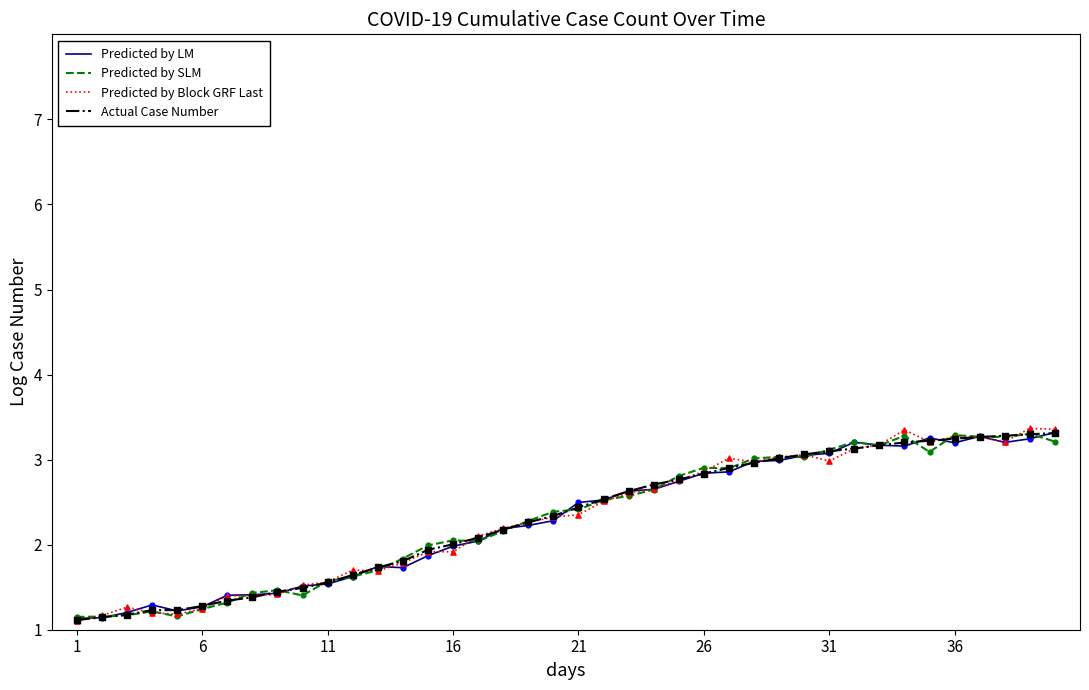

What are all the series names shown in the legend?

Predicted by LM, Predicted by SLM, Predicted by Block GRF Last, Actual Case Number